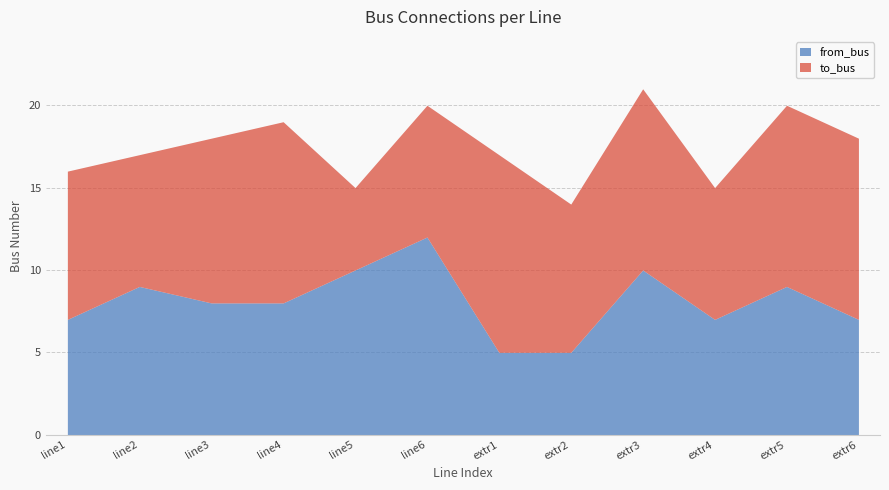

Rank the categories by value from lowest to highest.

extr1, extr2, line1, extr4, extr6, line3, line4, line2, extr5, line5, extr3, line6